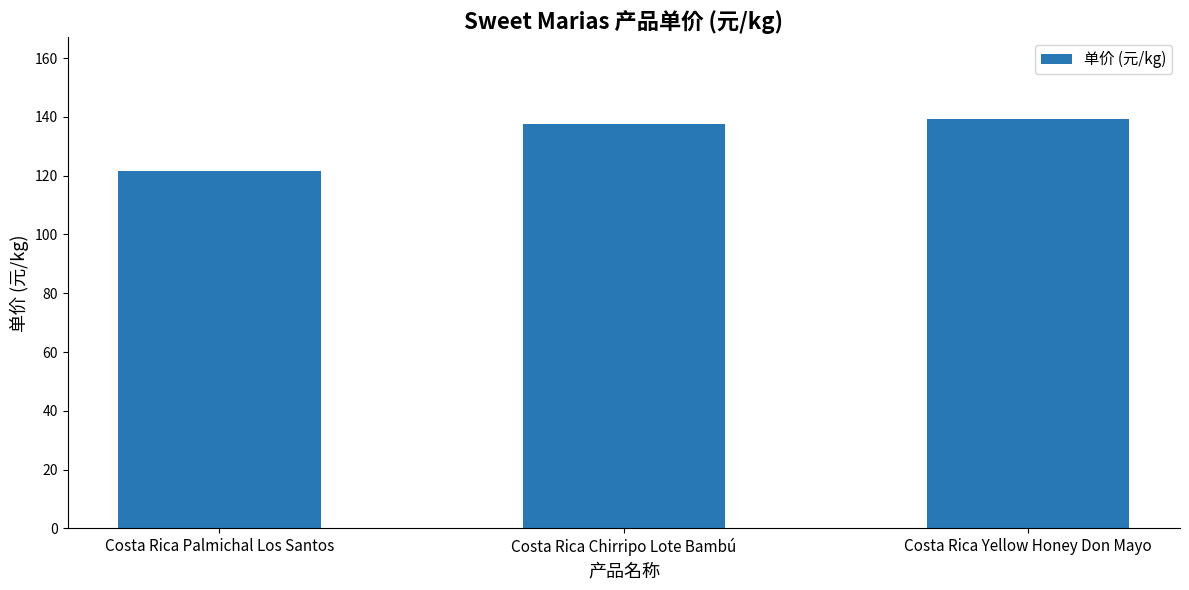

What is the average value?

132.8